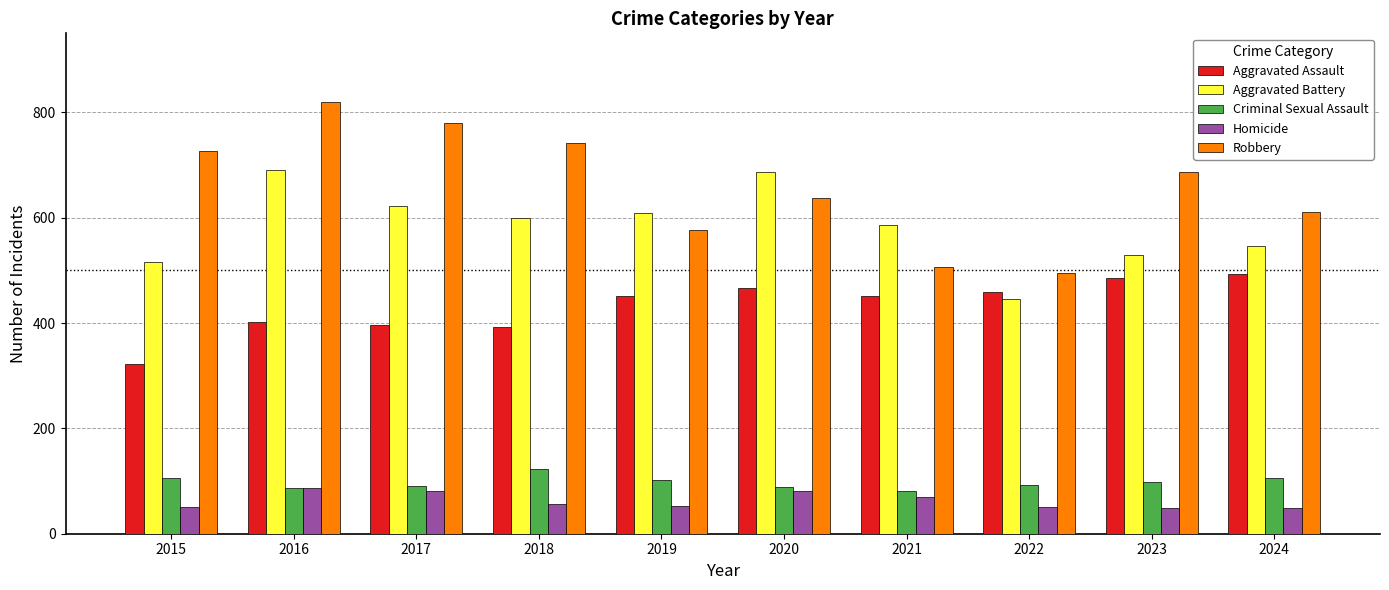

The value of Robbery at 2021 is 506. True or false?

True